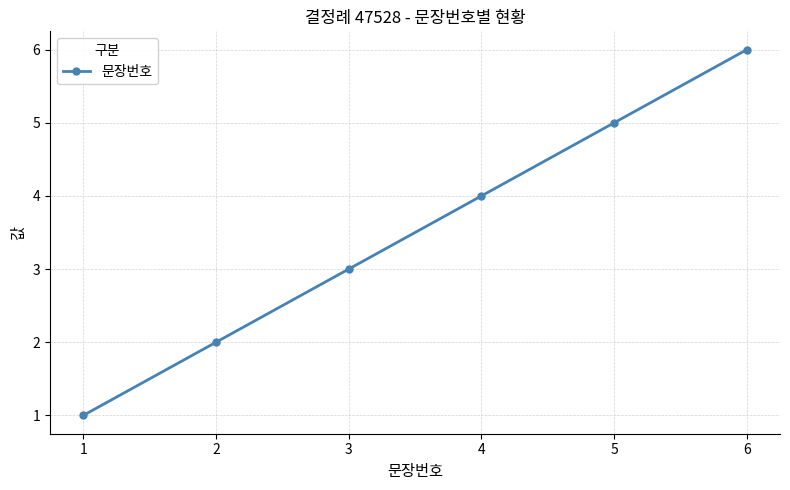

True or false: there are more than 0 points higher than both neighbors.

False